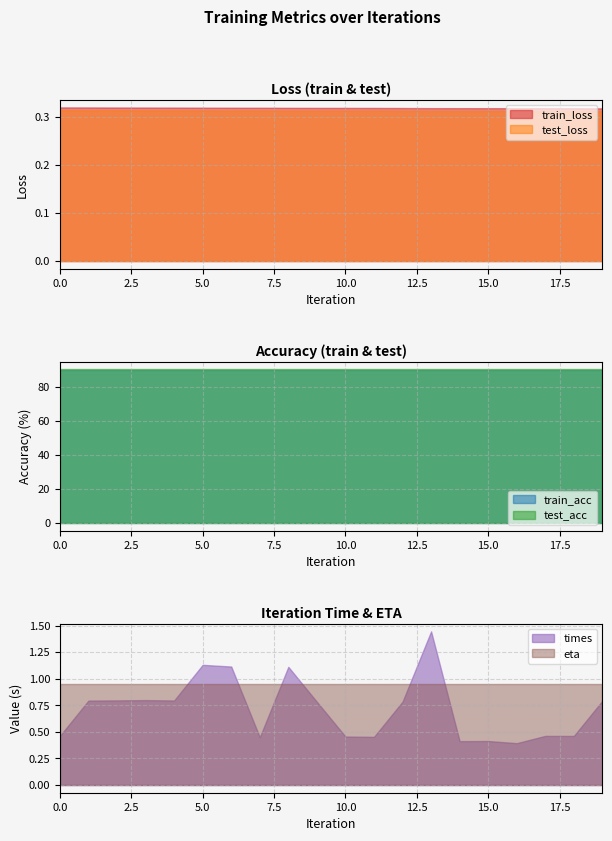

True or false: eta has more than 0 interior local peaks.

False